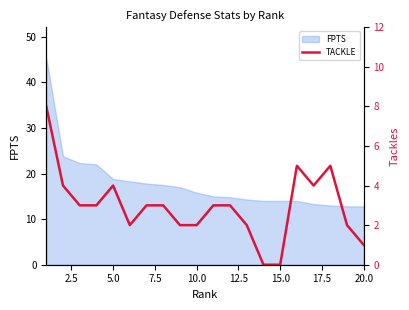

What is the lowest value of the FPTS series?

12.8